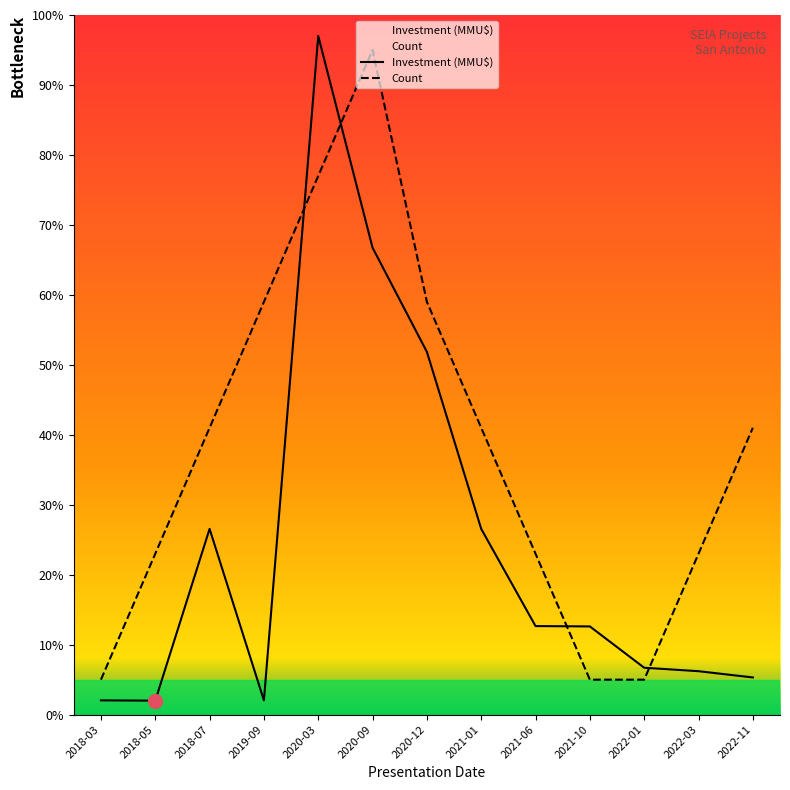

How many interior local valleys does the Investment (MMU$) series have?

2